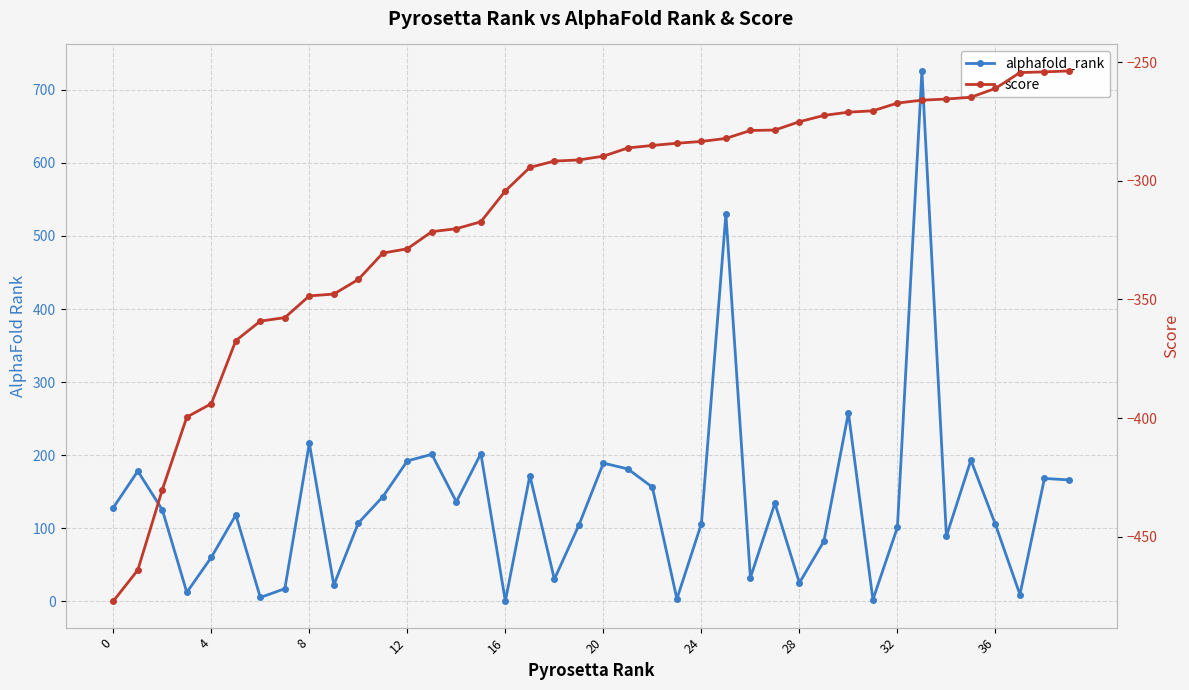

How many lines are shown in the chart?

2